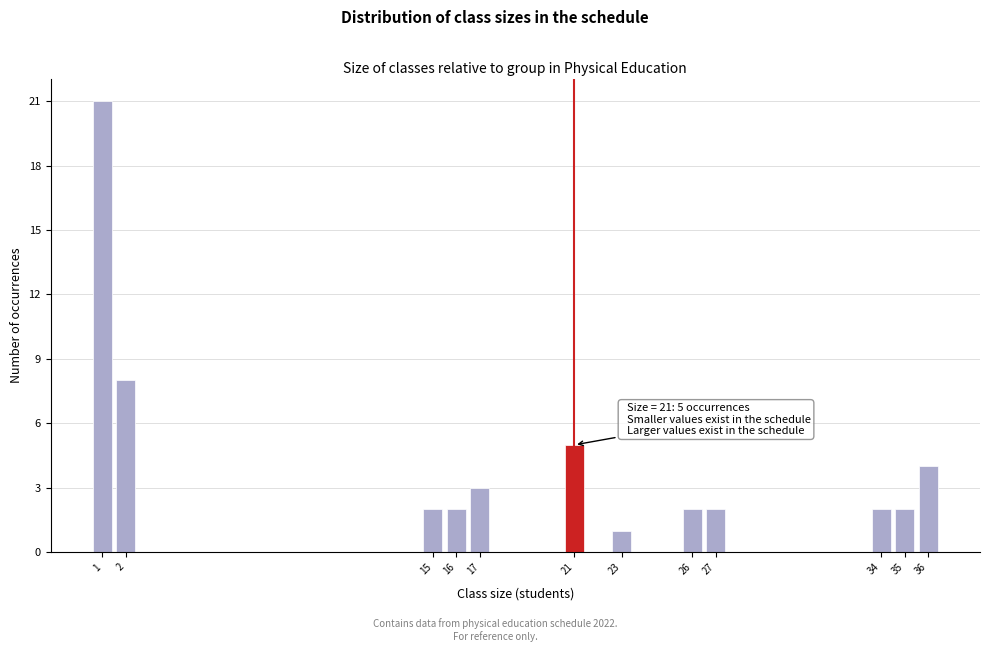

Over which range of the x-axis is the bar tallest?

0.5 to 1.5